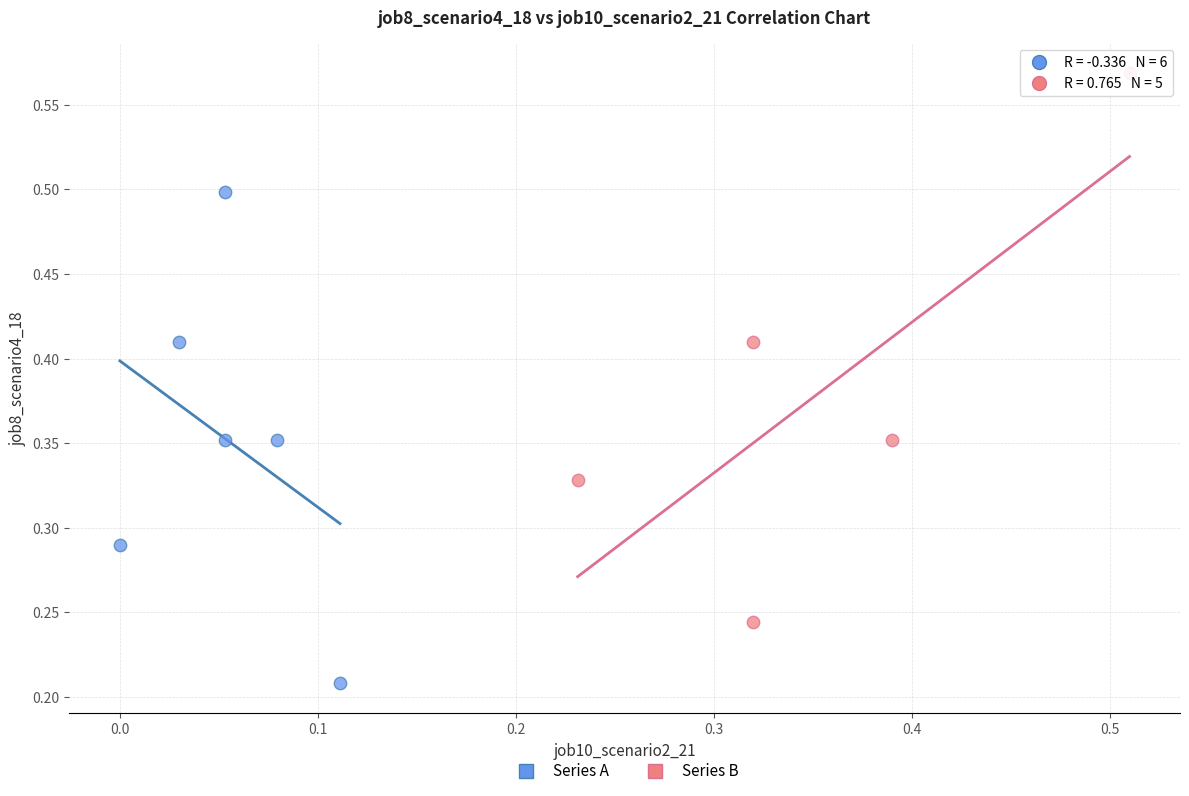

Which series has the widest spread of Y values?

Series B